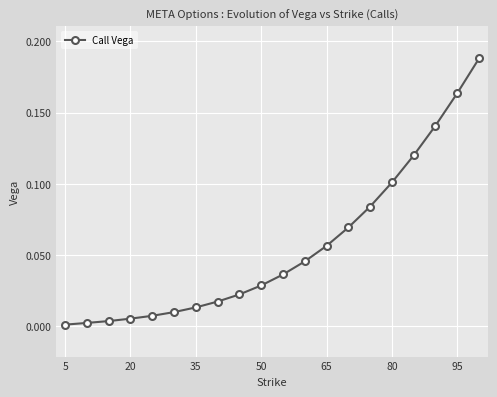

What is the sum of all values?

1.1